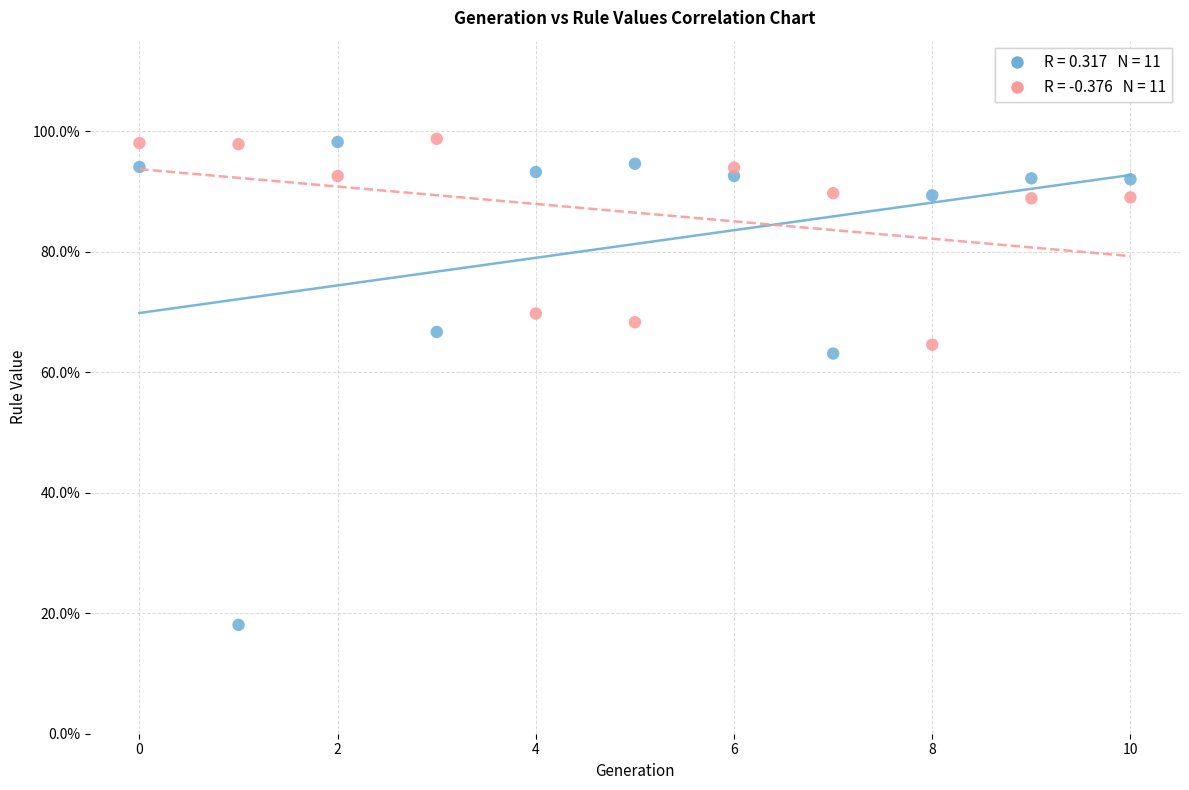

Across all data points, what is the range of Y values (max minus min)?

80.6